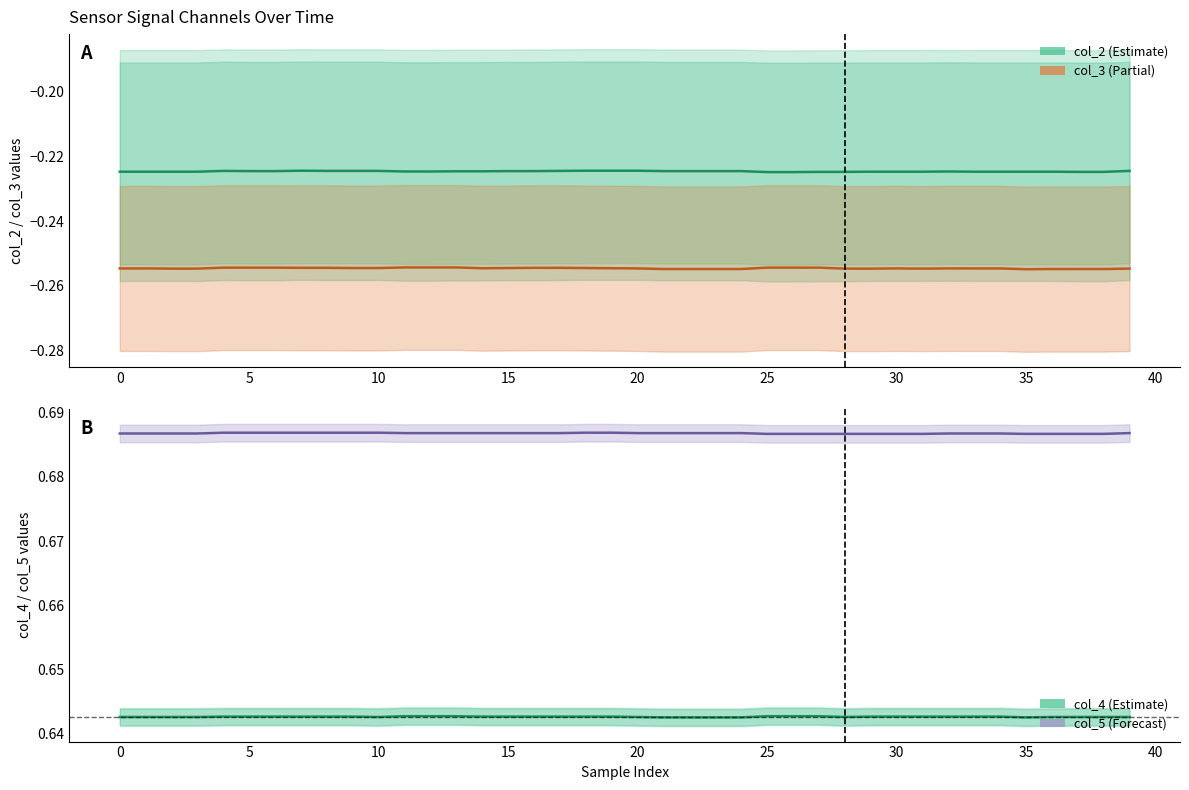

What is the total value across all series at 13?

0.9